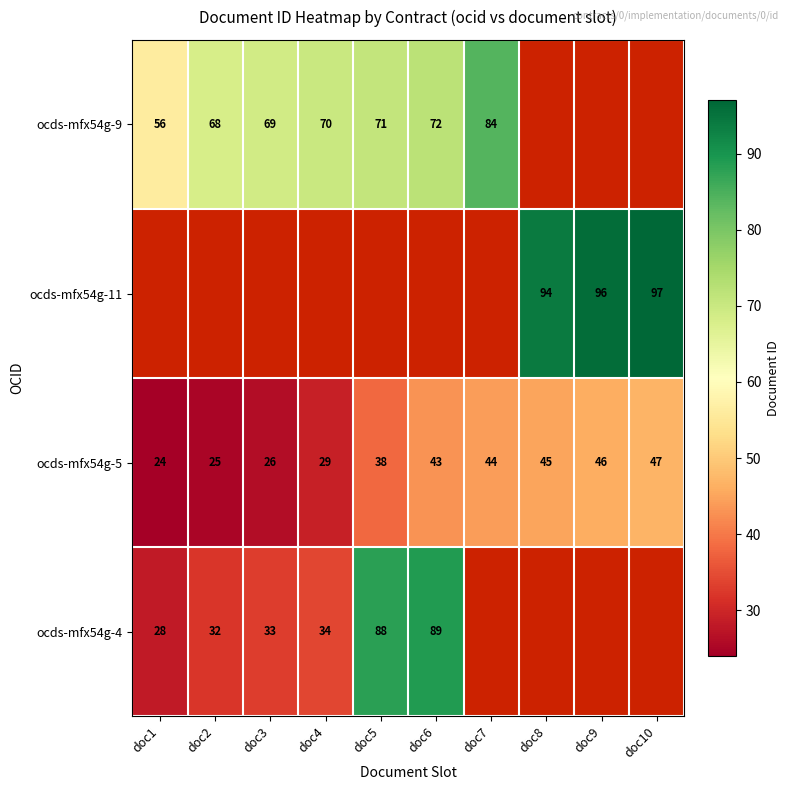

List the labels in order of ocds-mfx54g-5 value, largest first.

doc10, doc9, doc8, doc7, doc6, doc5, doc4, doc3, doc2, doc1